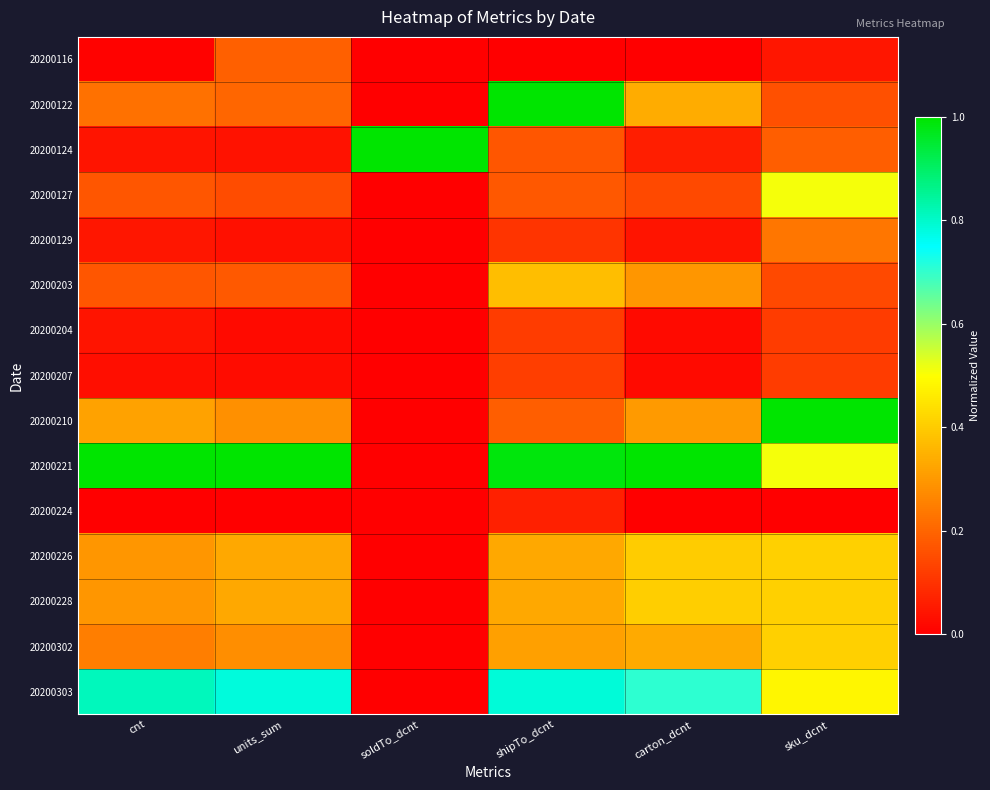

Between shipTo_dcnt and carton_dcnt, which series saw the biggest shift?

20200122